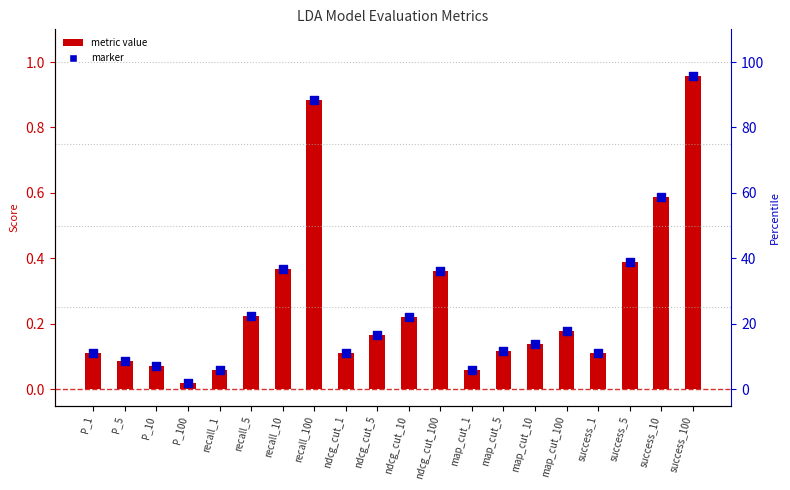

Between recall_10 and P_1, which is larger?

recall_10